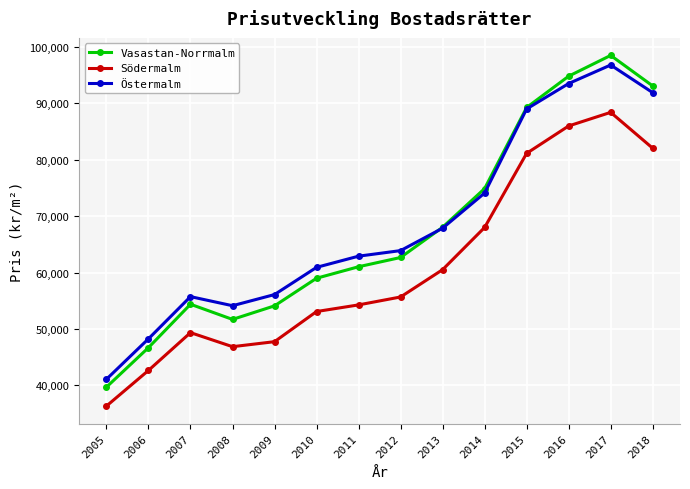

Which series has the largest range (max minus min)?

Vasastan-Norrmalm